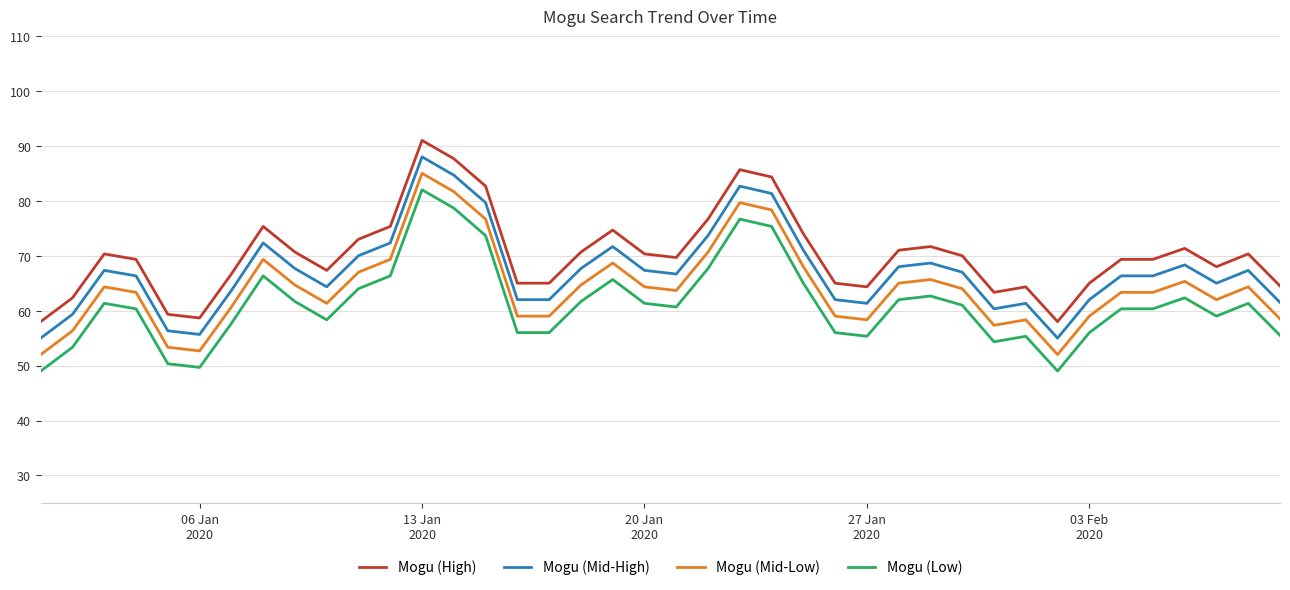

True or false: Mogu (High) and Mogu (Low) cross at least once.

False